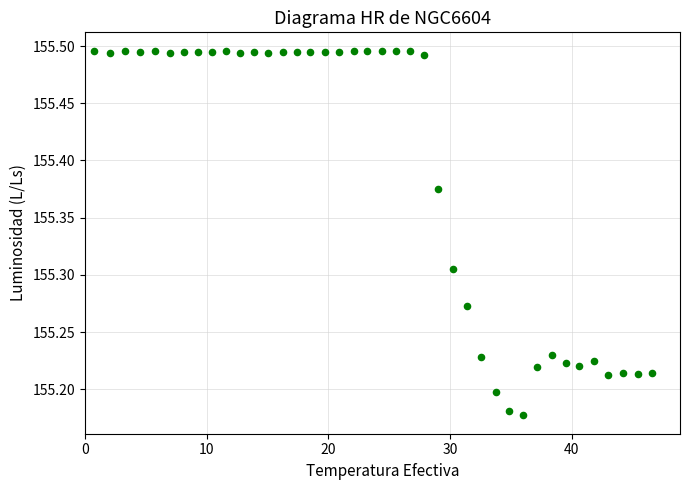

What is the range of X values (max minus min)?

45.8